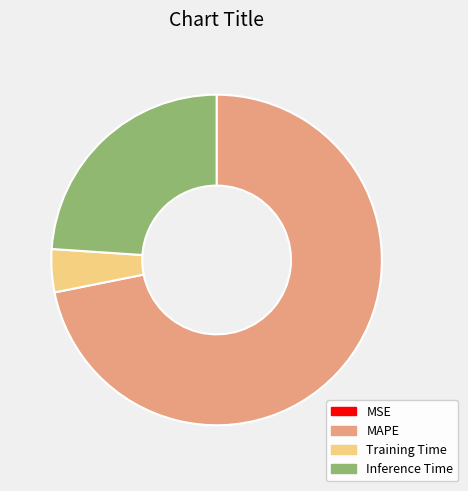

Is there a majority slice in this chart?

Yes